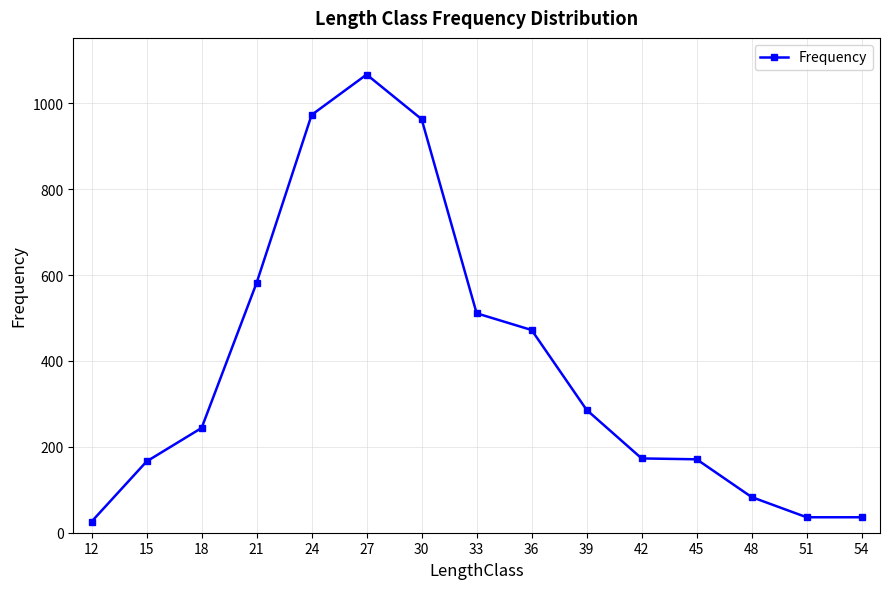

What is the smallest value displayed?

26